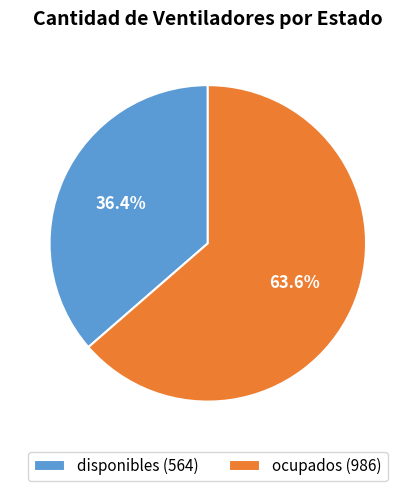

What is the largest slice in the pie chart?

ocupados